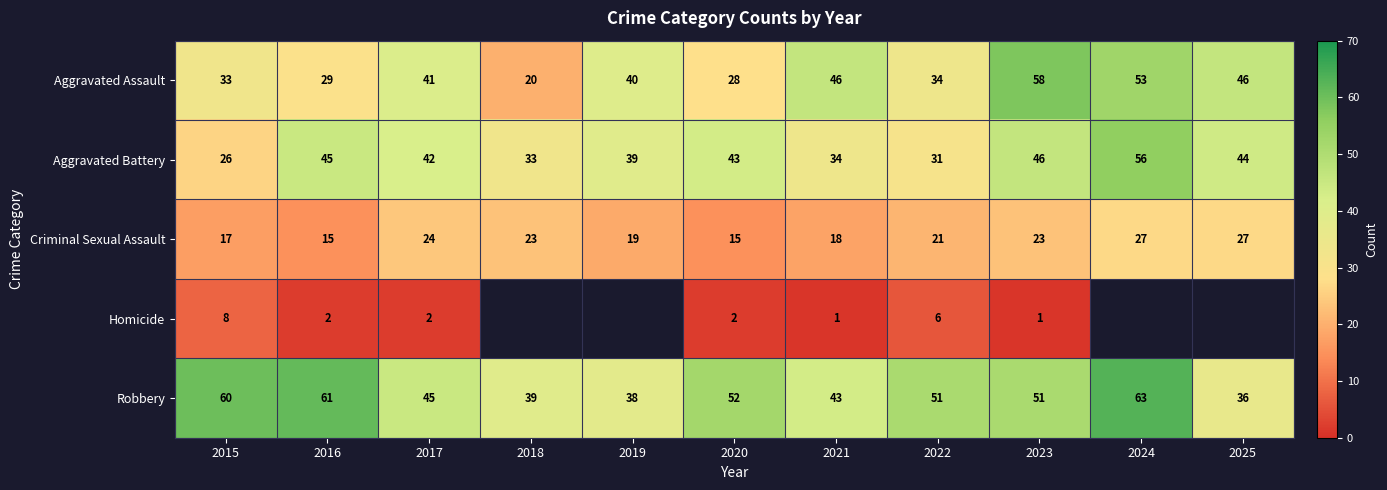

What is the greatest value displayed?

63.0